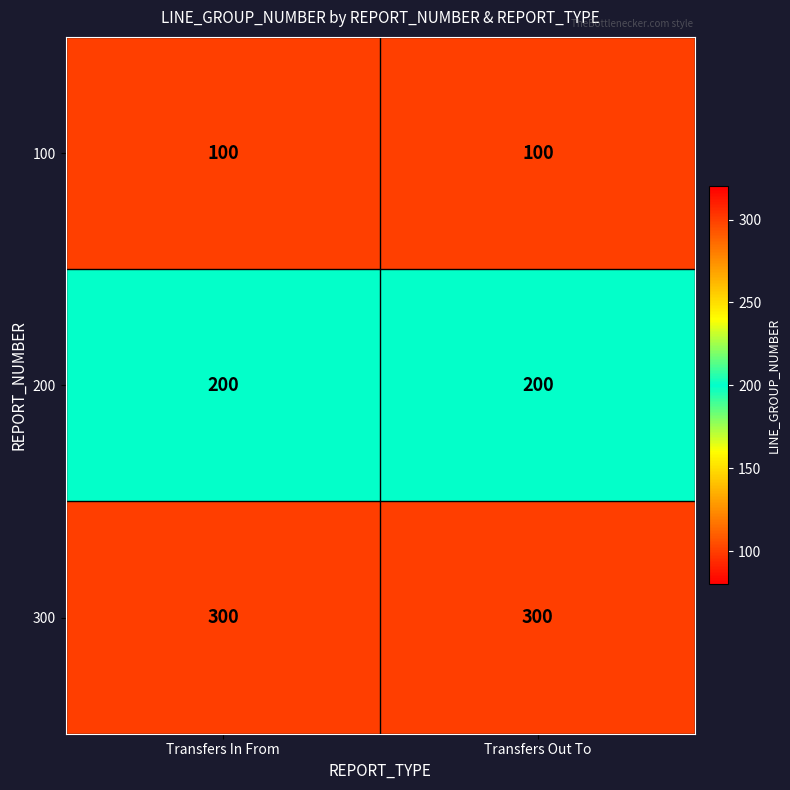

Reading left to right, what are all the values shown in this chart?

100: 100	100
200: 200	200
300: 300	300